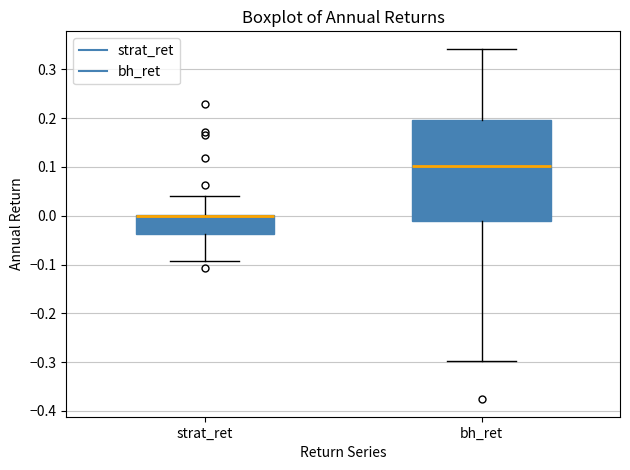

Reading left to right, transcribe this box plot: for each box, give where its median line is, the range the box spans, and where its two whiskers end, as read against the y-axis. The values are not printed on the chart, so give them approximately, as read against the axis.

strat_ret: median 0.00 (drawn on the box's upper edge), box -0.04 to 0.00, whiskers -0.09 to 0.04
bh_ret: median 0.10, box -0.01 to 0.20, whiskers -0.30 to 0.34